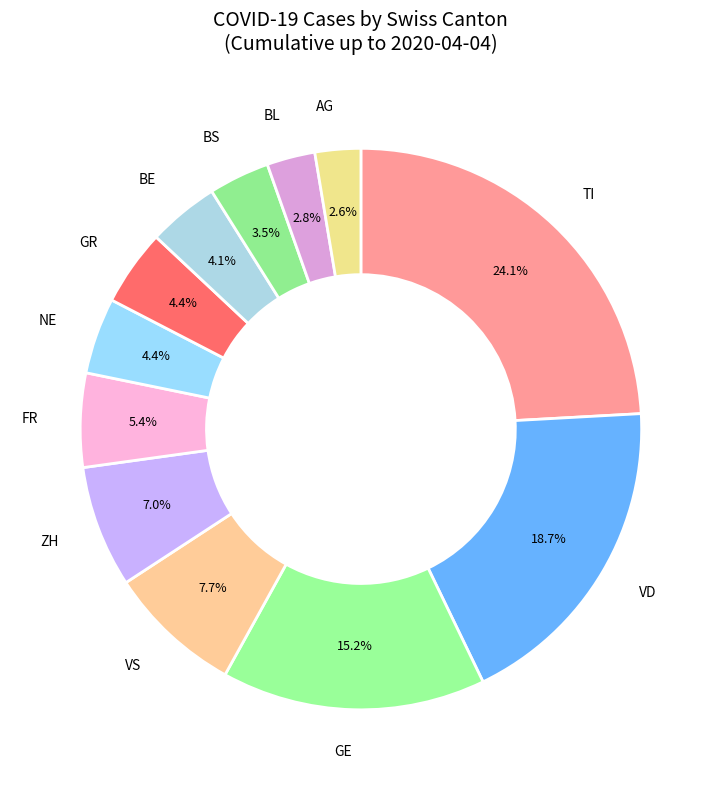

What is the largest slice in the pie chart?

TI